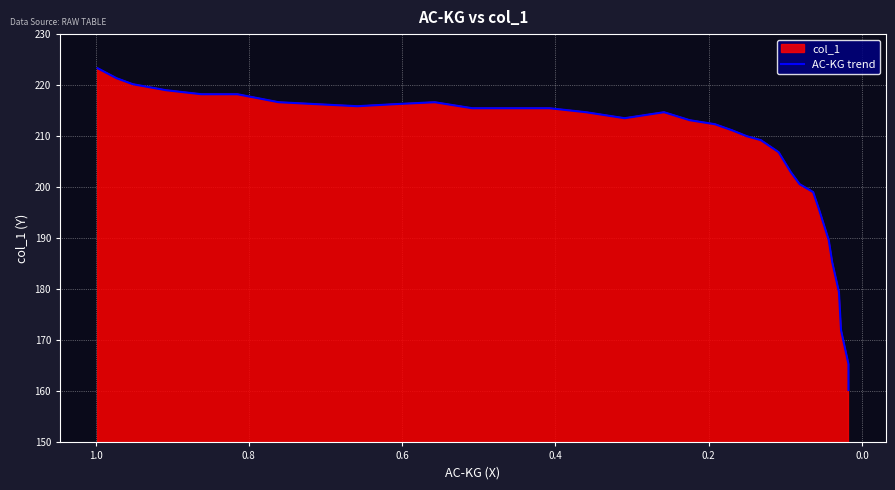

What is the value of the 12th point from the left?

215.5